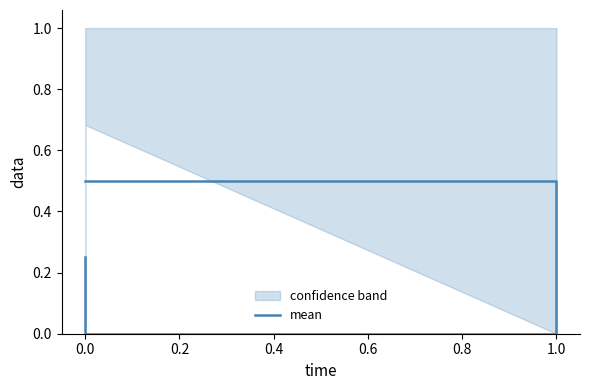

What is the difference between the second highest and second lowest values?

0.2